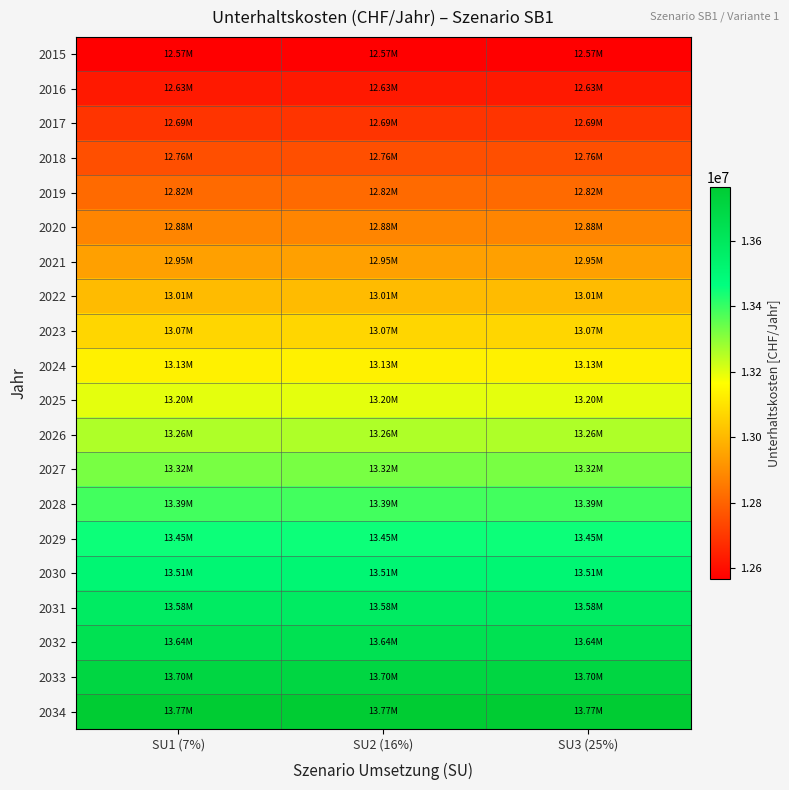

Count the number of data series in this chart.

20